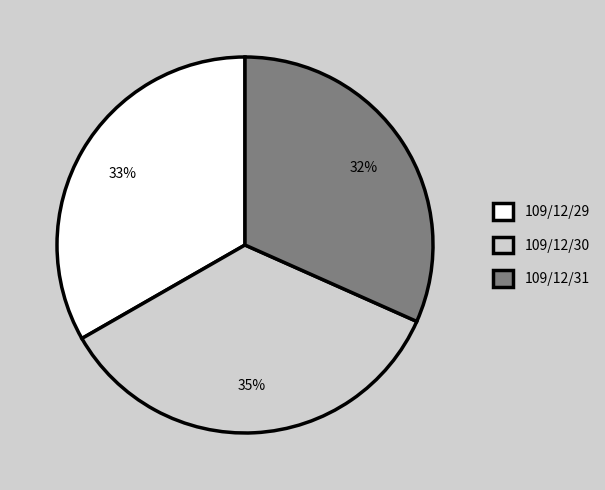

Is it true that 109/12/31 is 21% of the pie?

False